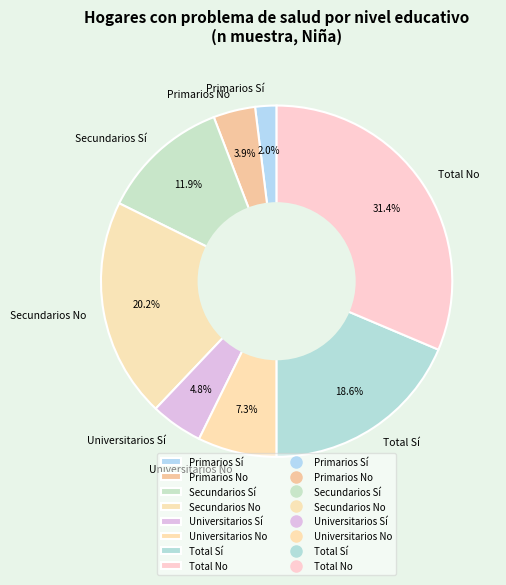

How many slices are in this pie chart?

8